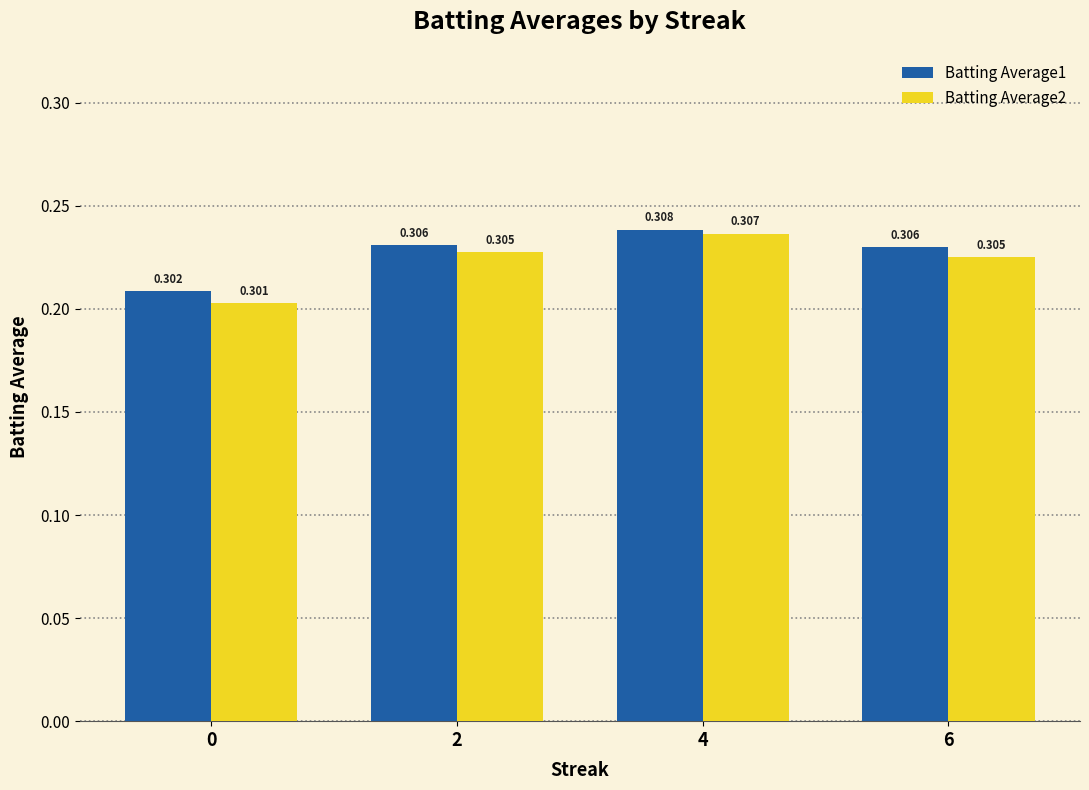

Rank the series at 0 from lowest to highest value.

Batting Average2, Batting Average1